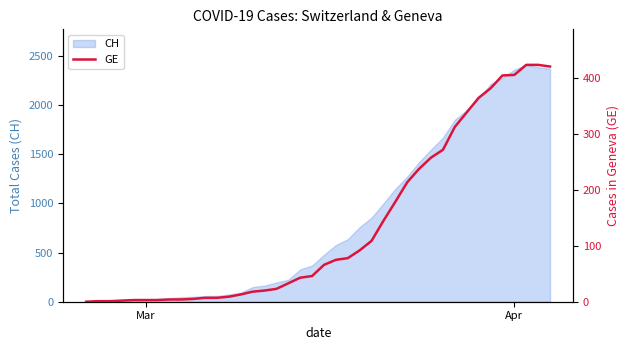

How many lines are shown in the chart?

1